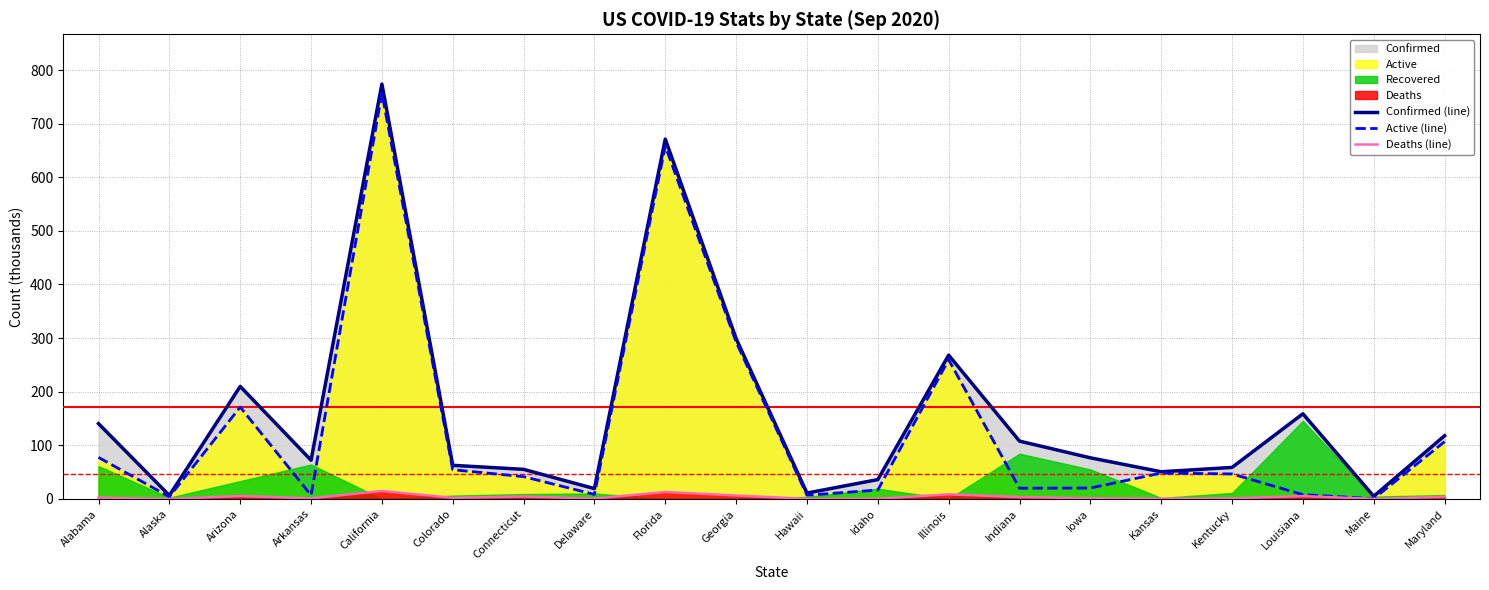

The value of Confirmed (line) at Kansas is 50.7. True or false?

True